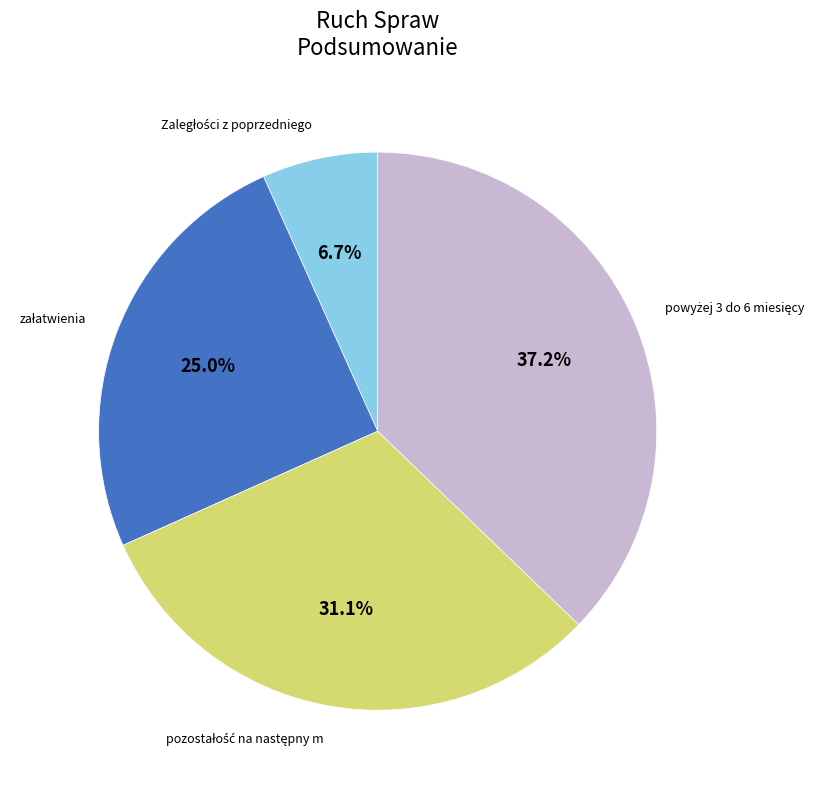

Count the number of slices in the pie.

4